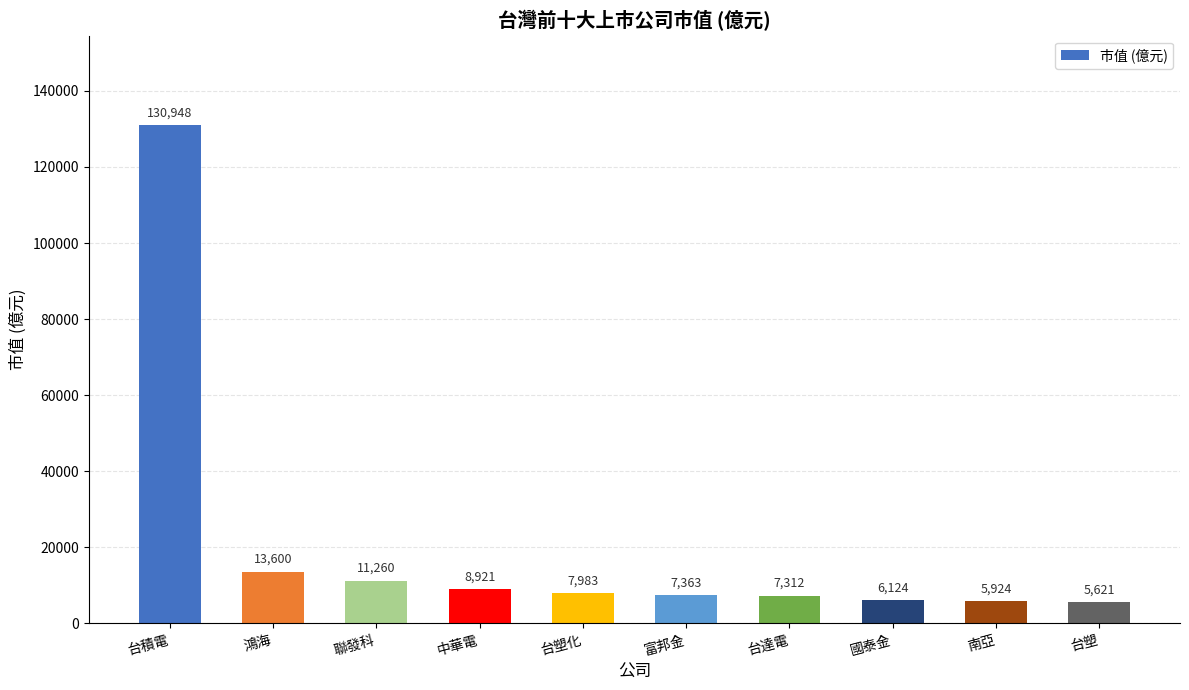

What is the label of the 10th bar from the left?

台塑